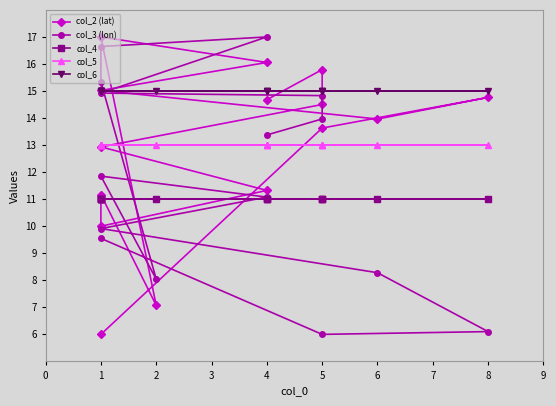

What is the greatest value displayed?

17.0